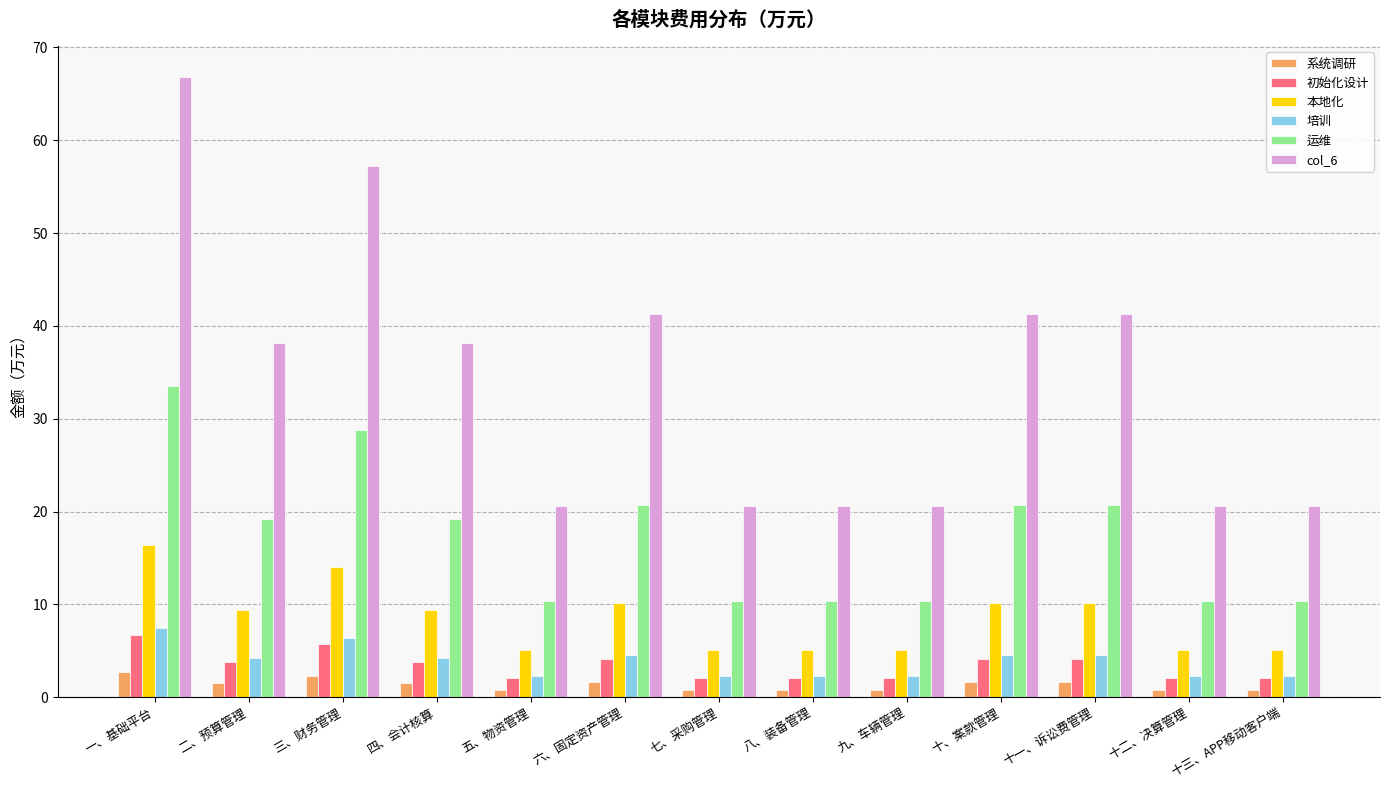

What is the average value of the 本地化 series?

8.5